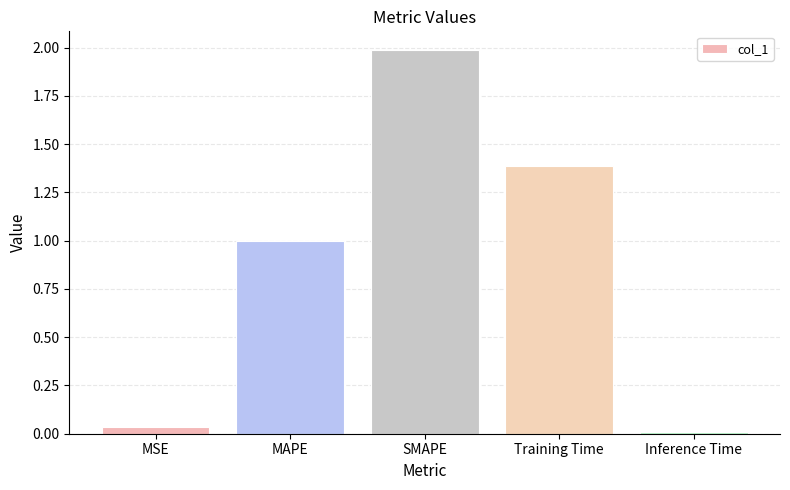

Read the value at MAPE.

1.0